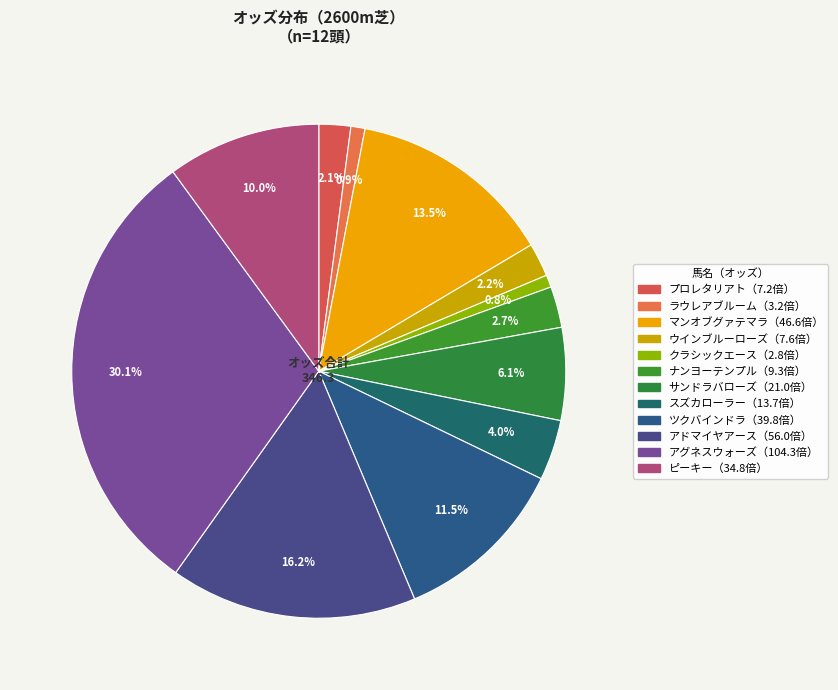

How many slices are in this pie chart?

12